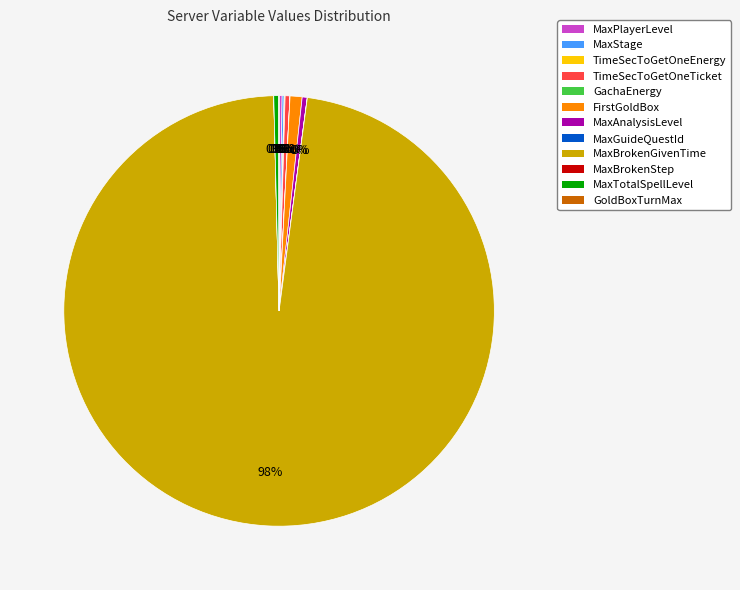

Which category has the smallest portion of the pie?

MaxBrokenStep